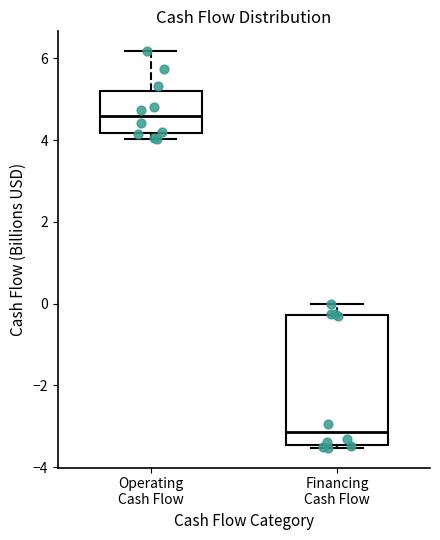

Where is the lower edge of the box for Financing Cash Flow on the y-axis? The values are not printed on the chart, so give them approximately, as read against the axis.

-3.4